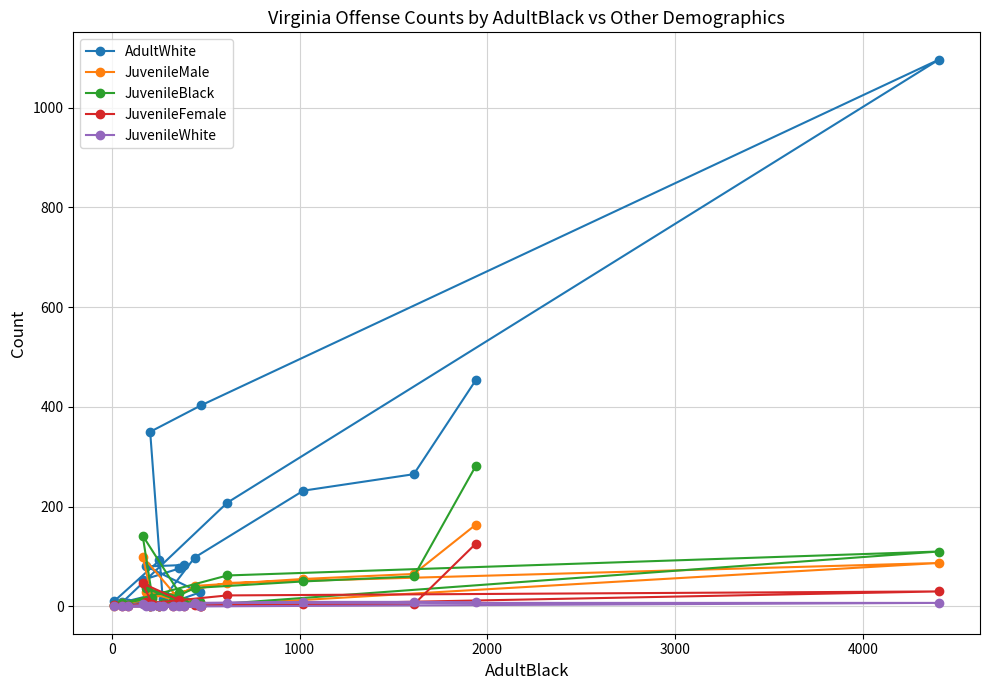

Which series has the largest total across all categories?

AdultWhite